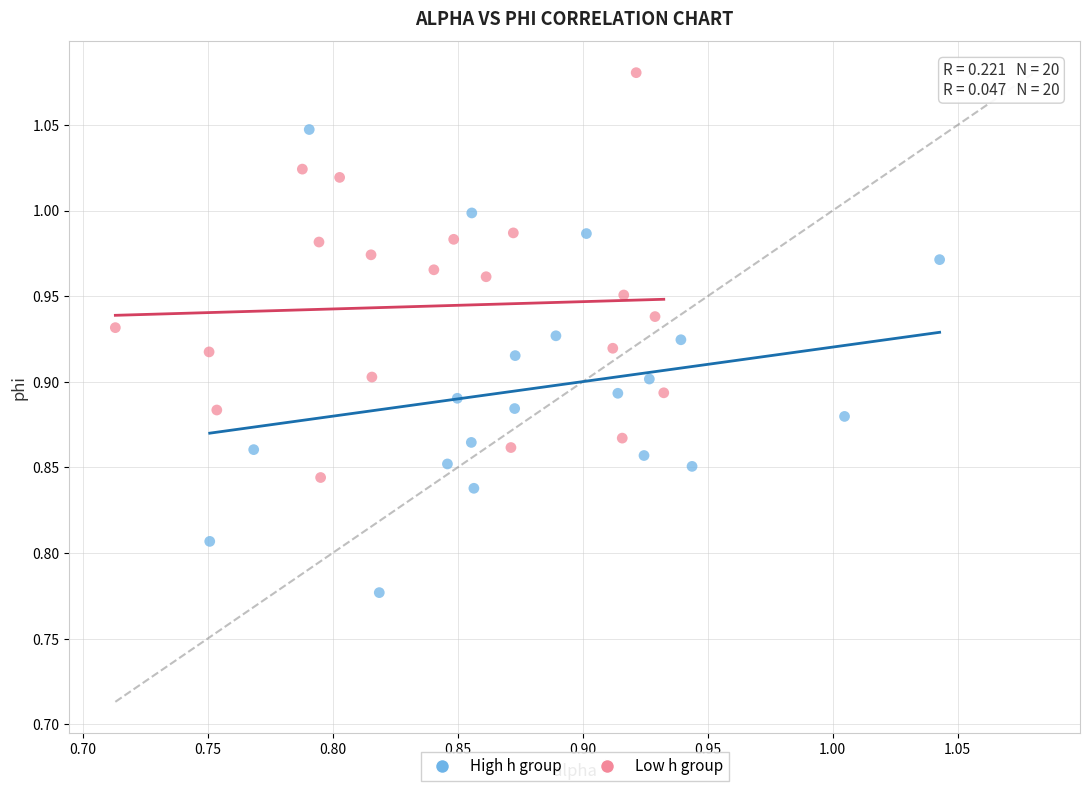

What are all the series names shown in the legend?

High h group, Low h group